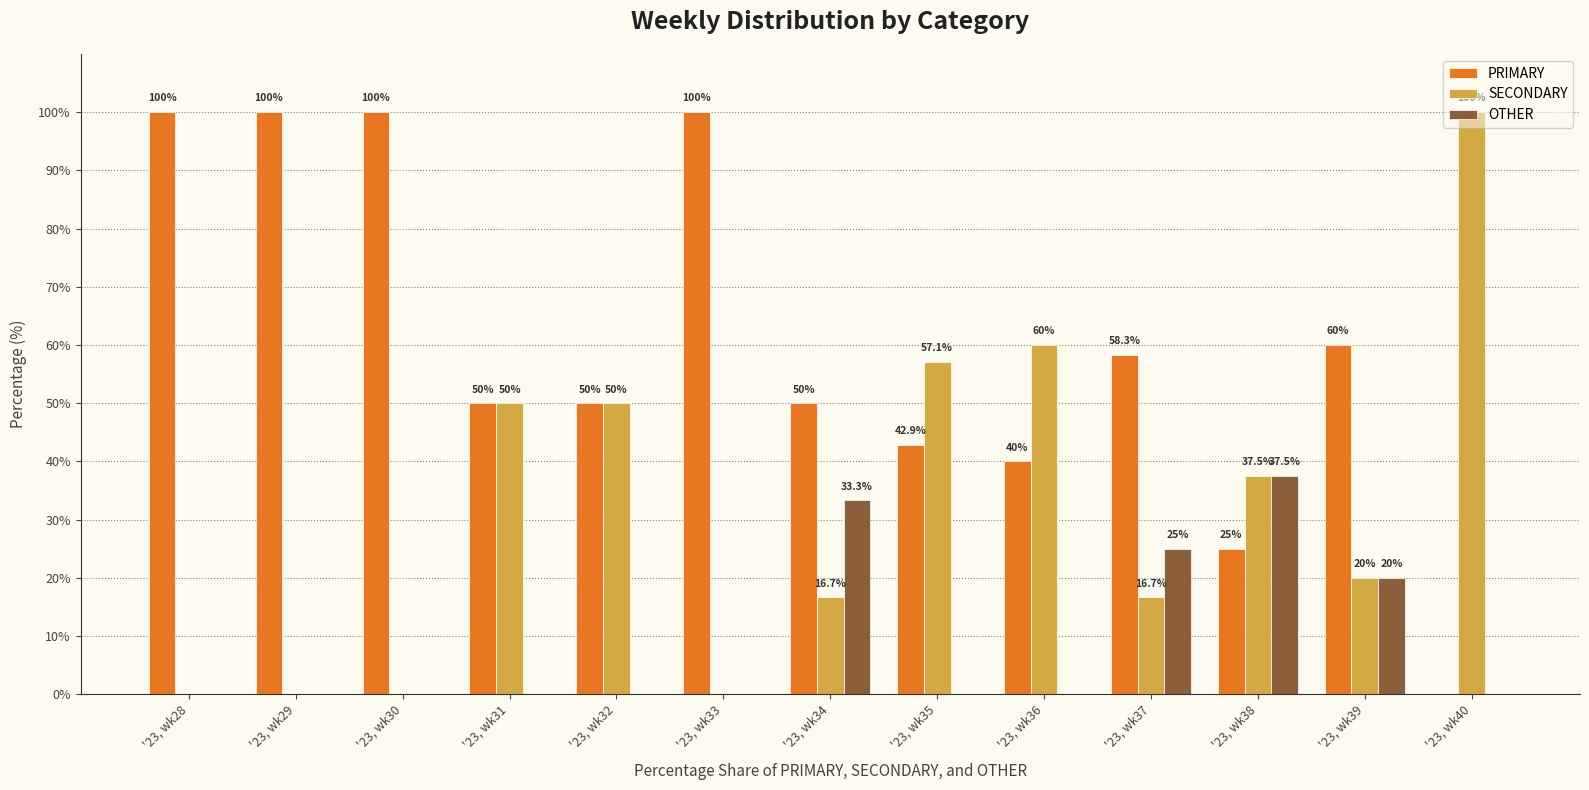

True or false: SECONDARY has a value of 0.0 at '23, wk30.

True